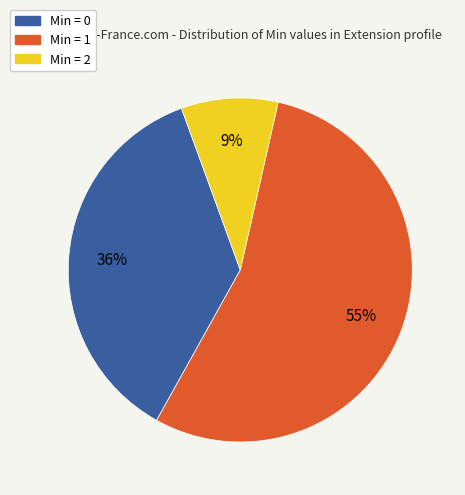

How many segments does this pie chart have?

3